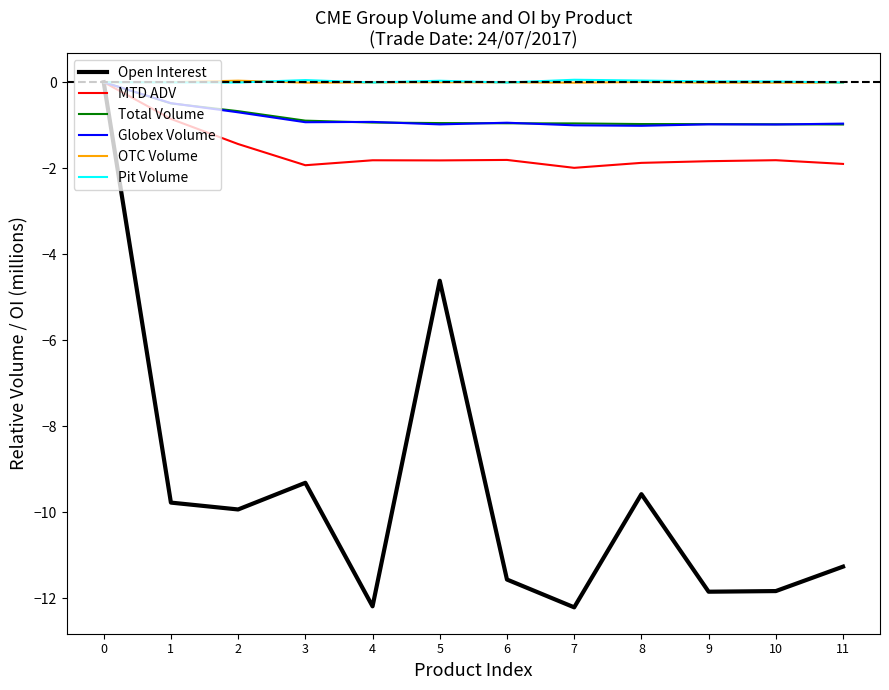

What are all the series names shown in the legend?

Open Interest, MTD ADV, Total Volume, Globex Volume, OTC Volume, Pit Volume